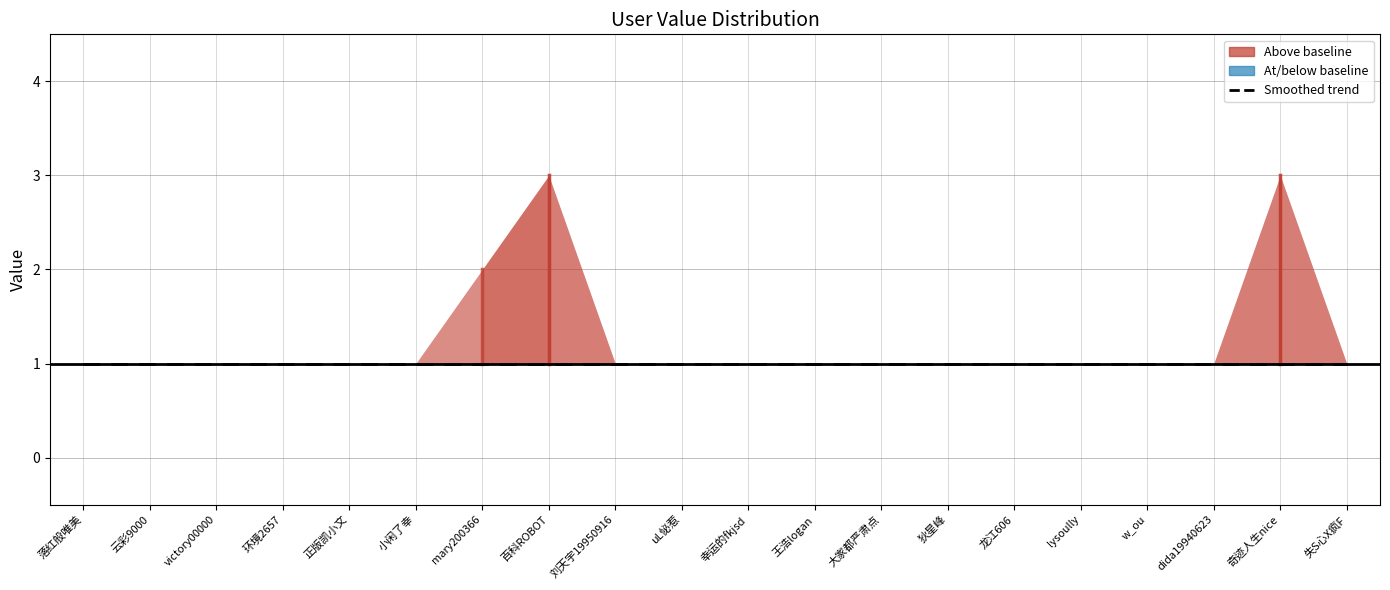

Between 百科ROBOT and dida19940623, which is larger?

百科ROBOT